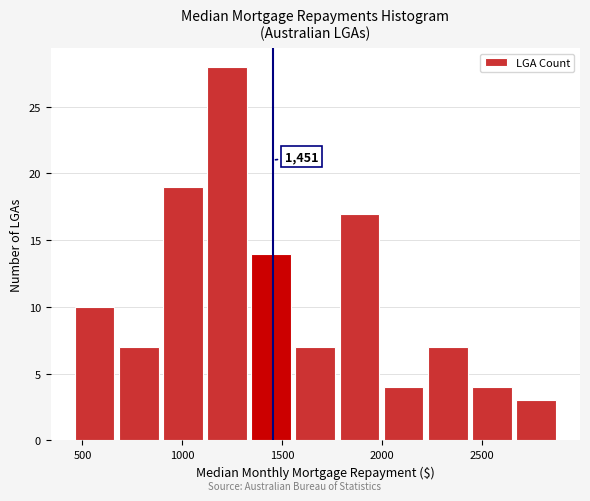

Over which range of the x-axis is the bar tallest?

1100 to 1350